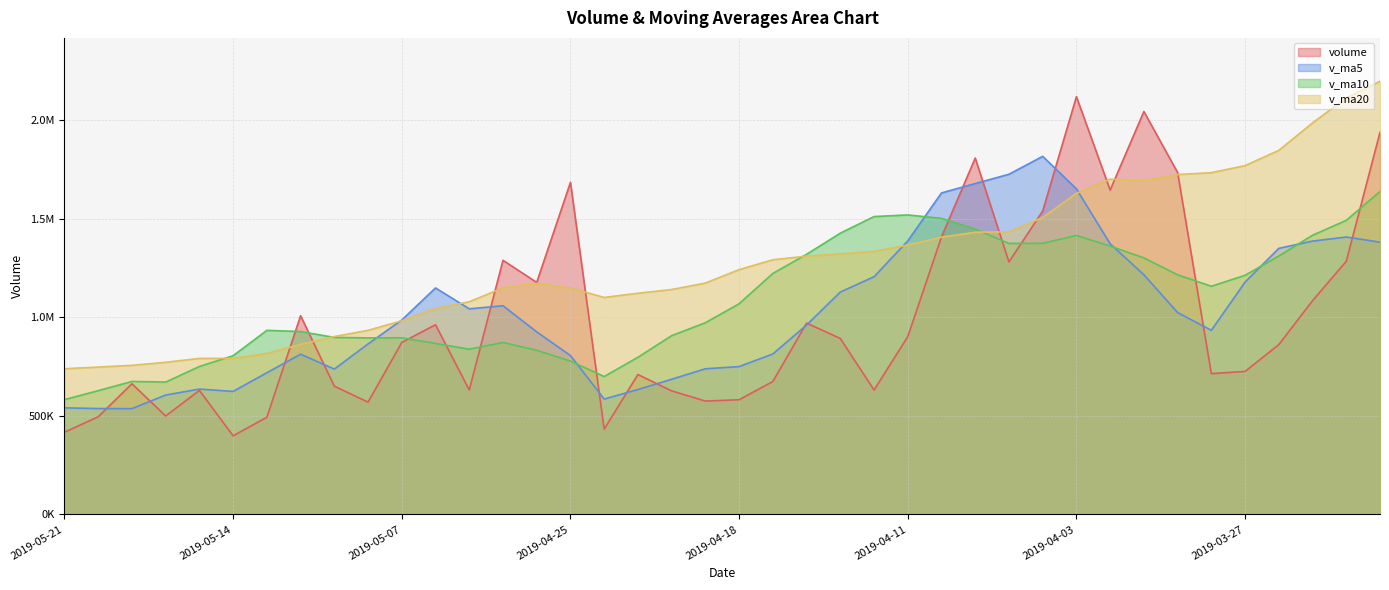

List the labels in order of v_ma20 value, largest first.

2019-03-21, 2019-03-22, 2019-03-25, 2019-03-26, 2019-03-27, 2019-03-28, 2019-03-29, 2019-04-02, 2019-04-01, 2019-04-03, 2019-04-04, 2019-04-08, 2019-04-09, 2019-04-10, 2019-04-11, 2019-04-12, 2019-04-15, 2019-04-16, 2019-04-17, 2019-04-18, 2019-04-19, 2019-04-26, 2019-04-29, 2019-04-25, 2019-04-22, 2019-04-23, 2019-04-24, 2019-04-30, 2019-05-06, 2019-05-07, 2019-05-08, 2019-05-09, 2019-05-10, 2019-05-13, 2019-05-14, 2019-05-15, 2019-05-16, 2019-05-17, 2019-05-20, 2019-05-21